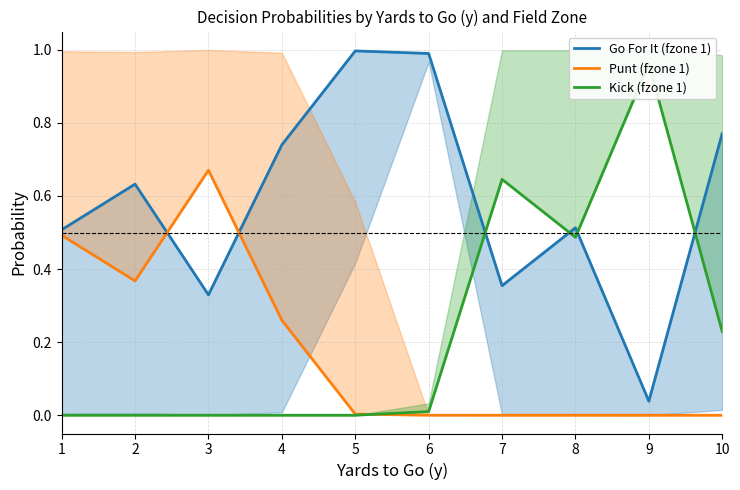

Is it true that Punt (fzone 1) equals 0.2 at 8?

False